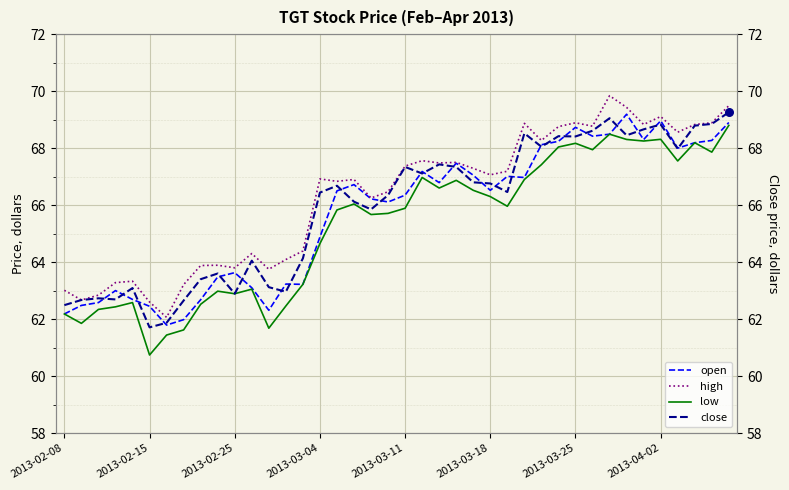

What is the total value across all series at 19?

264.6